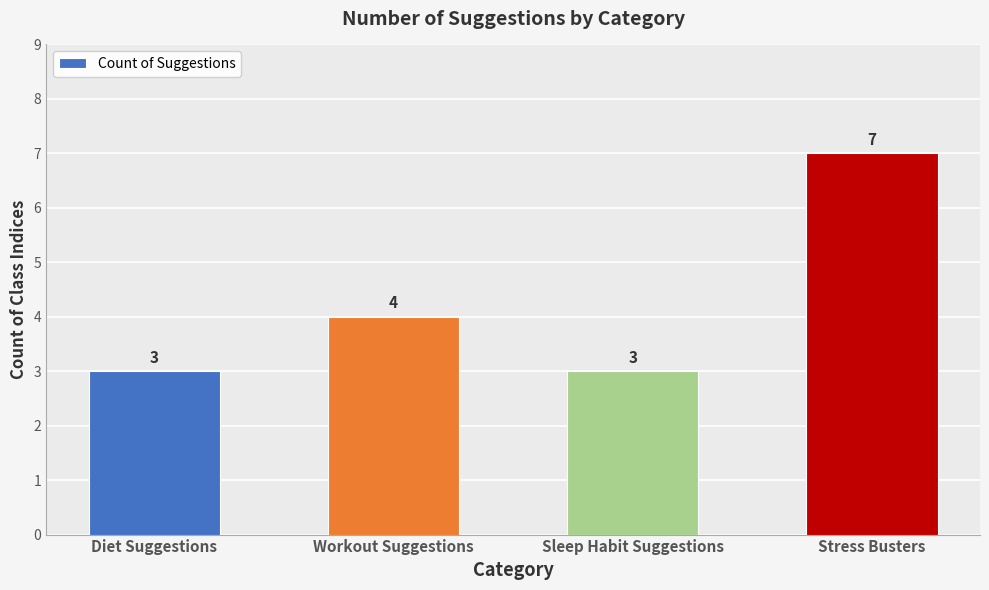

What is the change in value from Sleep Habit Suggestions to Stress Busters?

+4